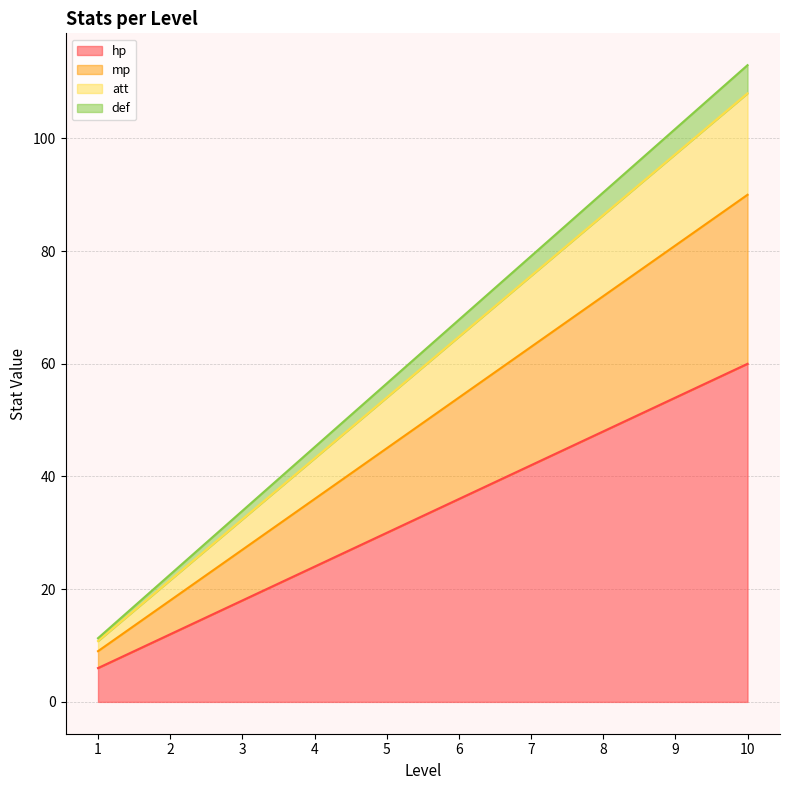

What is the lowest value of the hp series?

6.0